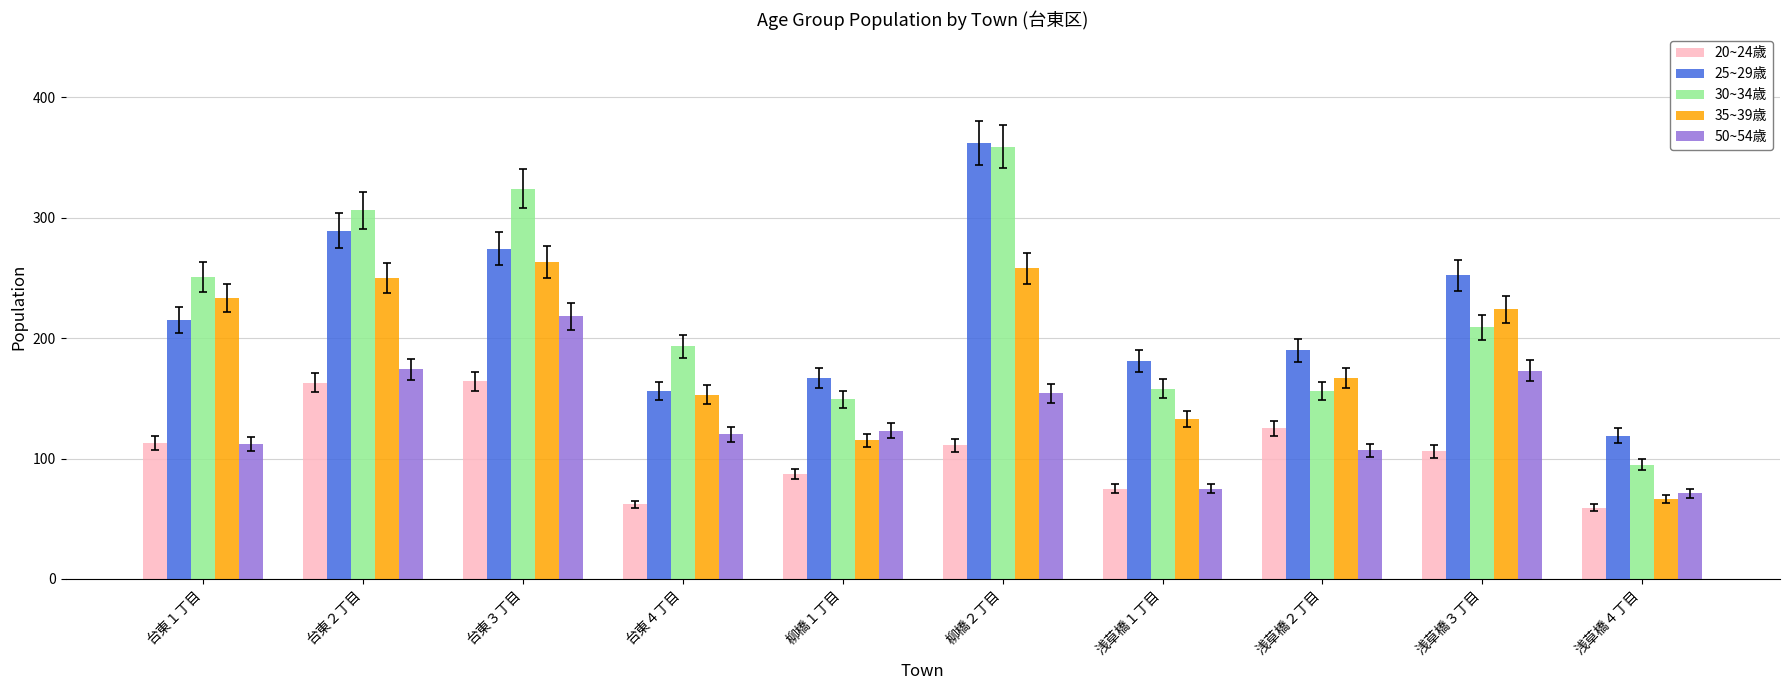

Which series has the widest spread of values?

30~34歳